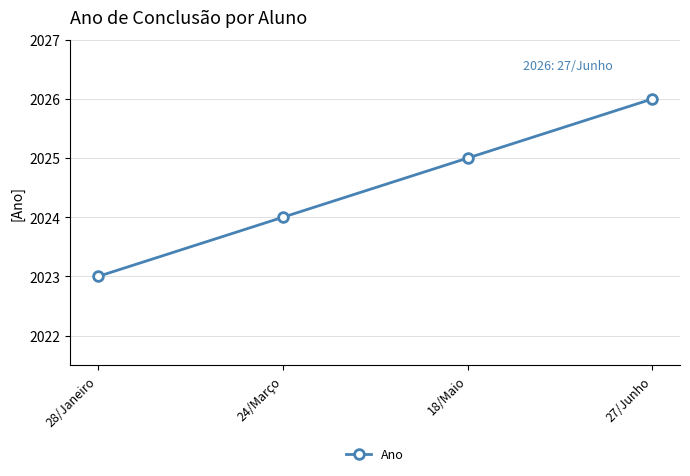

The chart shows a value of 2025 at 18/Maio. True or false?

True